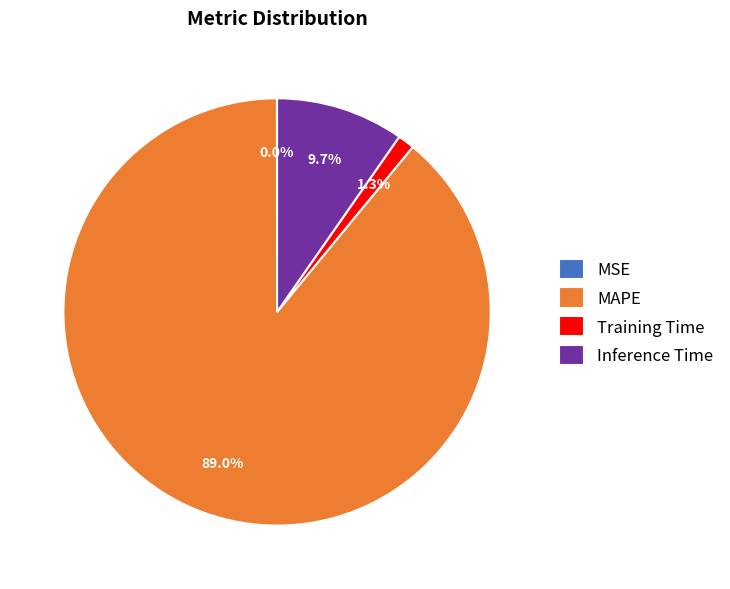

Between Training Time and MAPE, which is larger?

MAPE